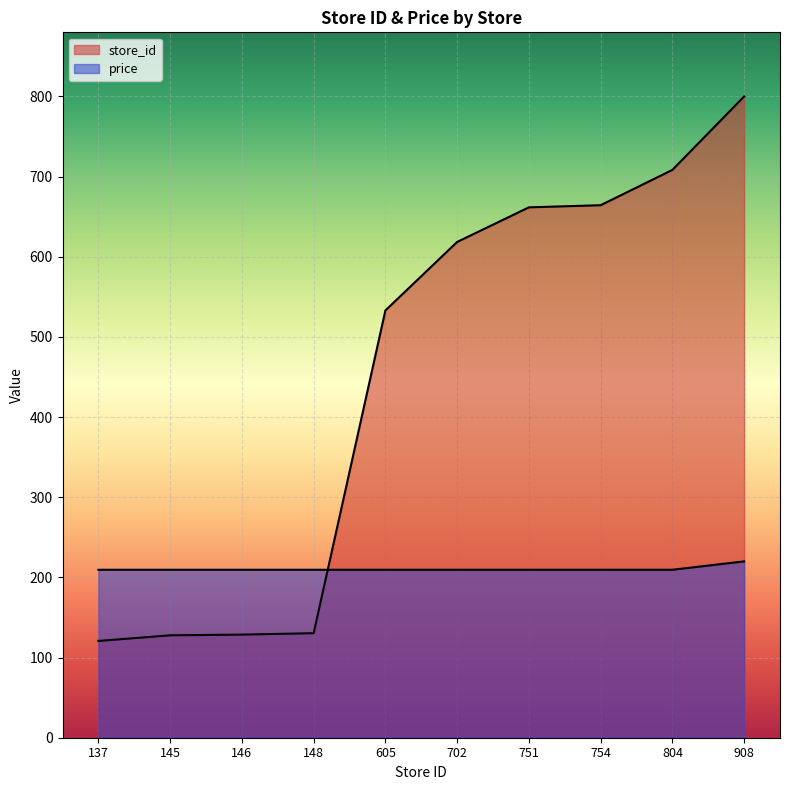

How many times do store_id and price cross each other?

1